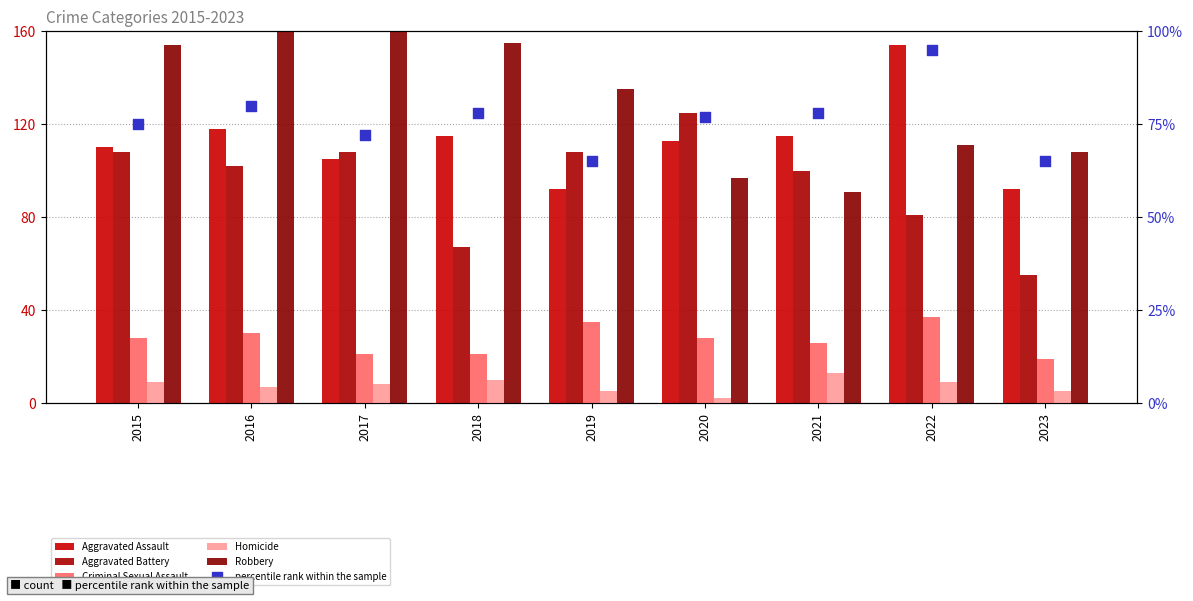

Which series contains the highest Y value?

Robbery